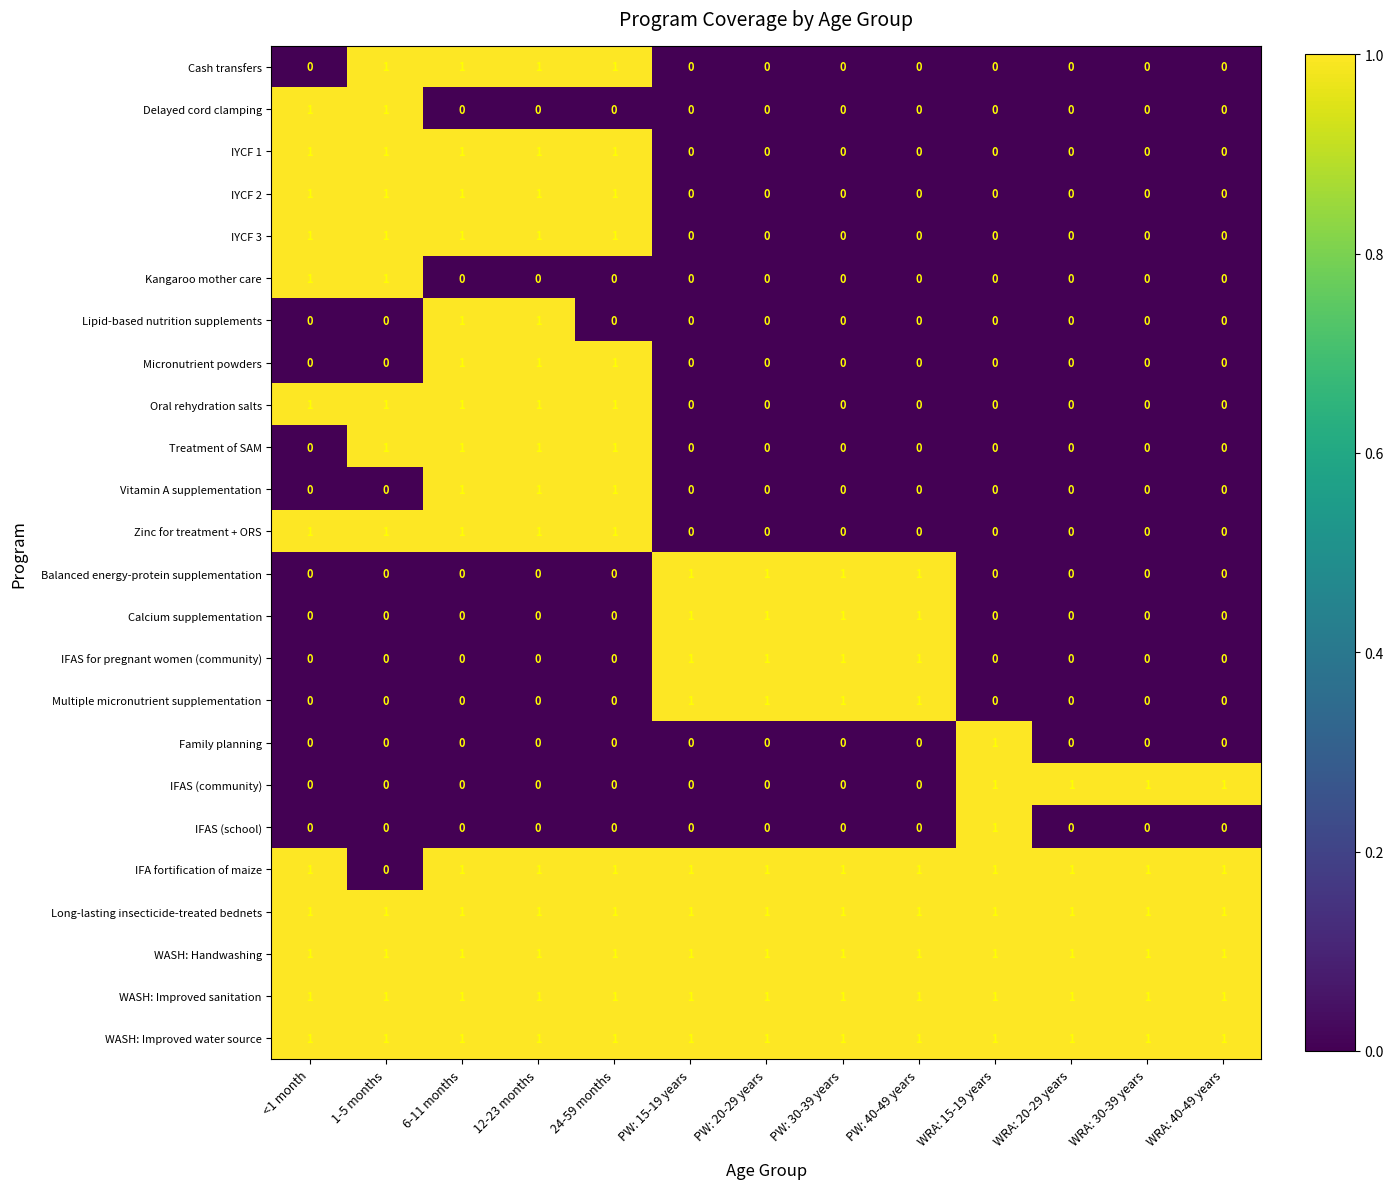

The IYCF 3 series shows 1 at 12-23 months. True or false?

True